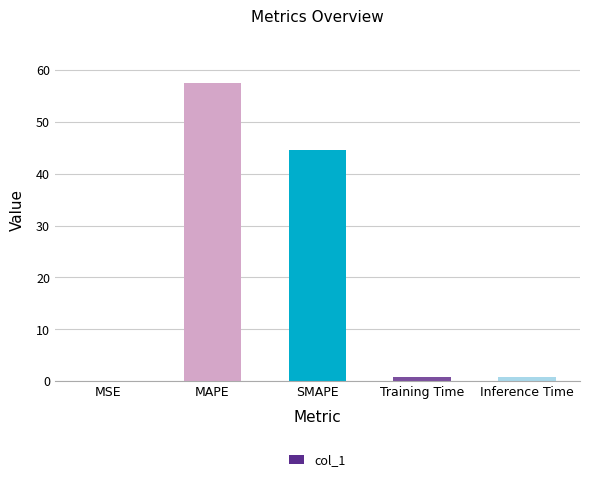

The value at SMAPE is 77.1. True or false?

False